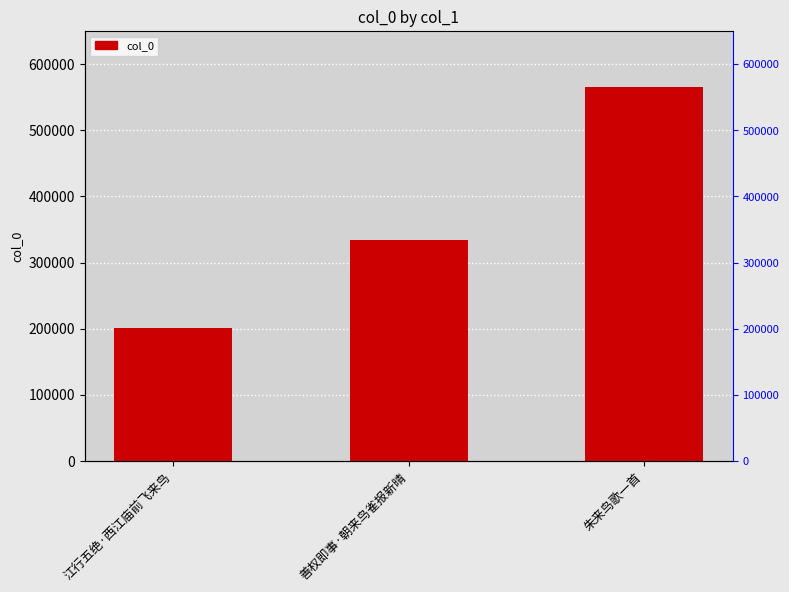

At which category does the chart reach its peak across all series?

朱来鸟歌一首